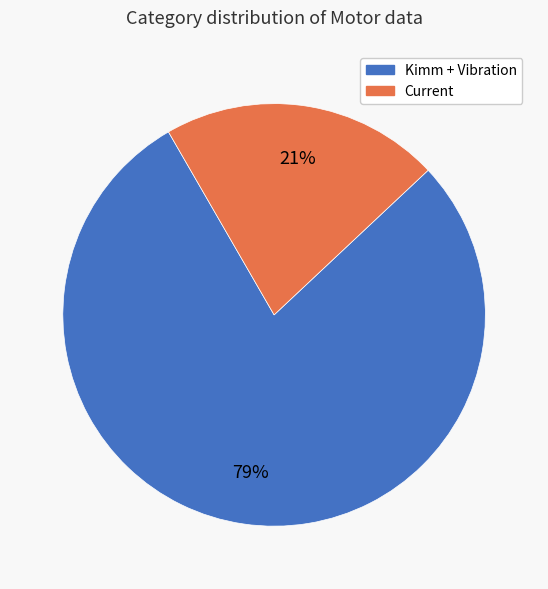

To the nearest percent, what is the combined percentage of Current and Kimm + Vibration?

100%